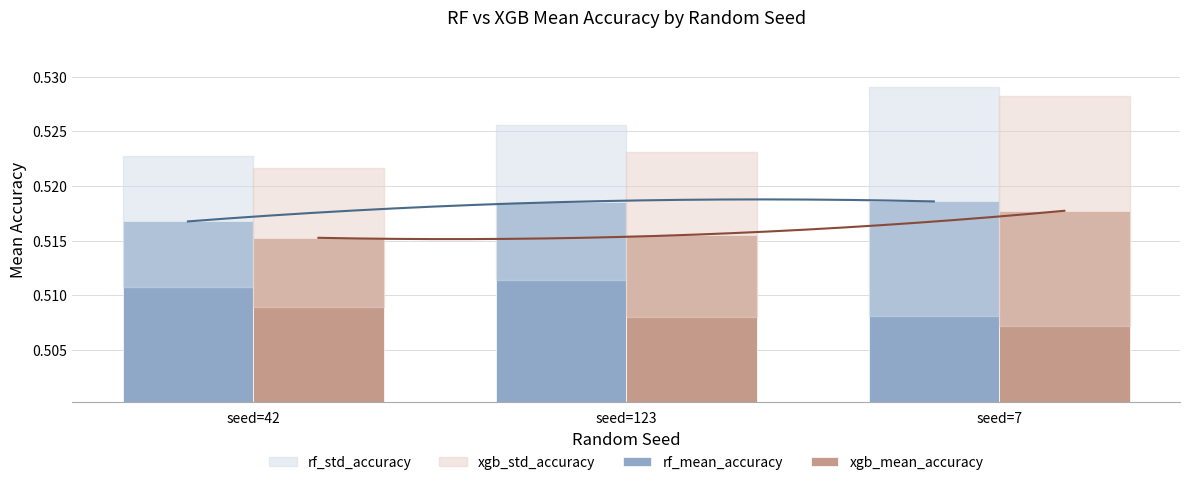

At which category is the sum across all series the highest?

seed=7